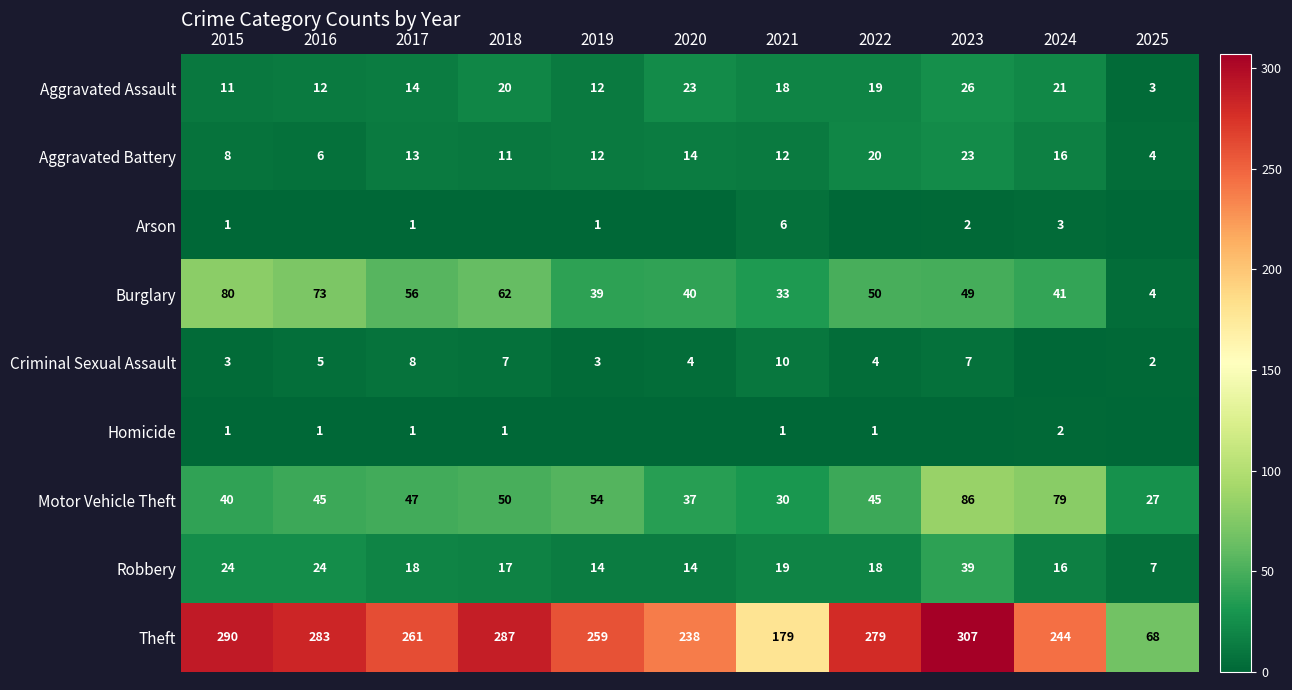

What is the sum of the Criminal Sexual Assault values at 2022 and 2020?

8